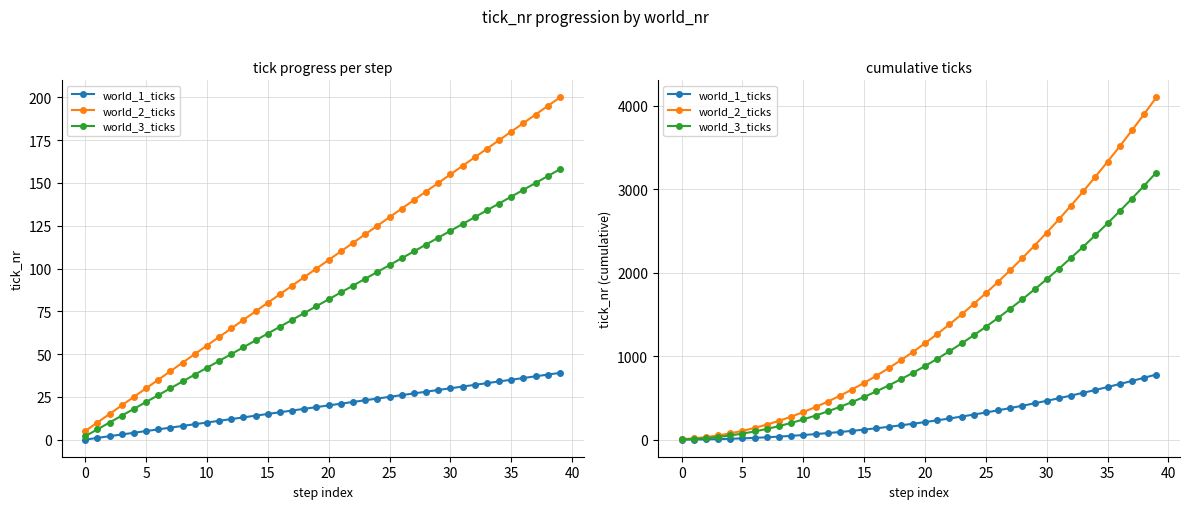

What are all the series names shown in the legend?

world_1_ticks, world_2_ticks, world_3_ticks